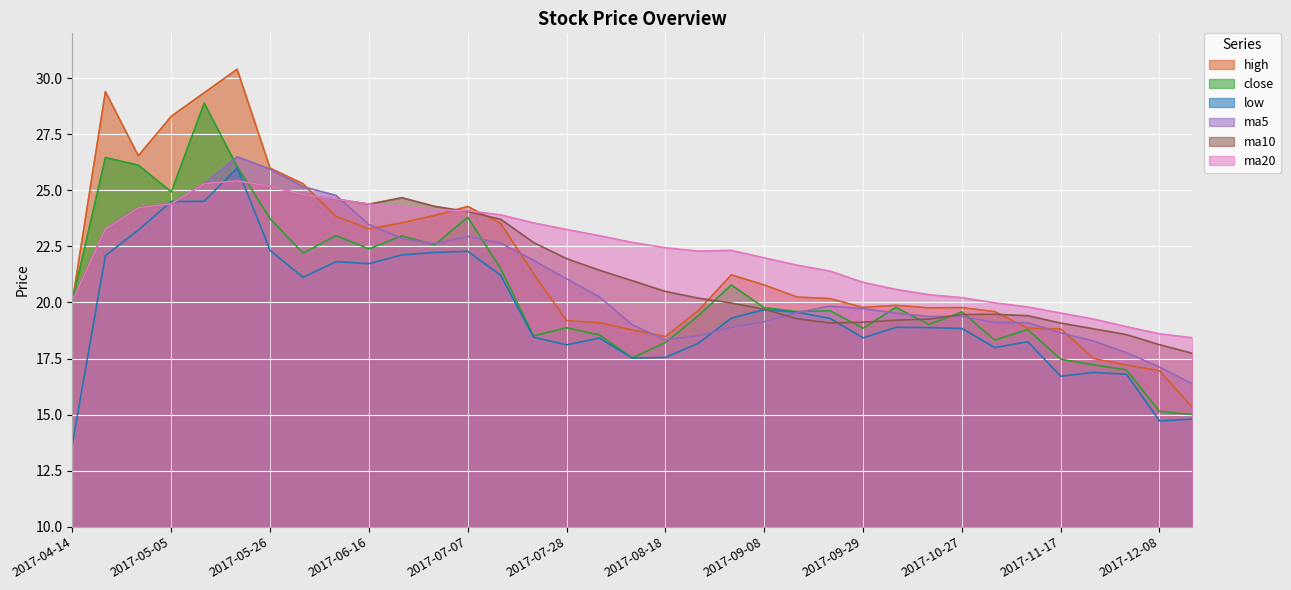

Reading left to right, what are all the values shown in this chart?

high: 2017-04-14=20.1	2017-04-21=29.4	2017-04-28=26.5	2017-05-05=28.3	2017-05-12=29.4	2017-05-19=30.4	2017-05-26=26.0	2017-06-02=25.3	2017-06-09=23.8	2017-06-16=23.3	2017-06-23=23.6	2017-06-30=23.9	2017-07-07=24.3	2017-07-14=23.5	2017-07-21=21.3	2017-07-28=19.2	2017-08-04=19.1	2017-08-11=18.8	2017-08-18=18.5	2017-08-25=19.6	2017-09-01=21.2	2017-09-08=20.8	2017-09-15=20.2	2017-09-22=20.2	2017-09-29=19.8	2017-10-13=19.9	2017-10-20=19.8	2017-10-27=19.8	2017-11-03=19.6	2017-11-10=18.9	2017-11-17=18.8	2017-11-24=17.5	2017-12-01=17.2	2017-12-08=16.9	2017-12-15=15.3
close: 2017-04-14=20.1	2017-04-21=26.5	2017-04-28=26.1	2017-05-05=24.9	2017-05-12=28.9	2017-05-19=26.1	2017-05-26=23.7	2017-06-02=22.2	2017-06-09=23.0	2017-06-16=22.4	2017-06-23=23.0	2017-06-30=22.6	2017-07-07=23.8	2017-07-14=21.5	2017-07-21=18.5	2017-07-28=18.9	2017-08-04=18.6	2017-08-11=17.5	2017-08-18=18.2	2017-08-25=19.4	2017-09-01=20.8	2017-09-08=19.8	2017-09-15=19.6	2017-09-22=19.6	2017-09-29=18.9	2017-10-13=19.8	2017-10-20=19.0	2017-10-27=19.6	2017-11-03=18.3	2017-11-10=18.8	2017-11-17=17.5	2017-11-24=17.2	2017-12-01=17.0	2017-12-08=15.1	2017-12-15=15.0
low: 2017-04-14=13.7	2017-04-21=22.1	2017-04-28=23.2	2017-05-05=24.5	2017-05-12=24.5	2017-05-19=26.0	2017-05-26=22.3	2017-06-02=21.1	2017-06-09=21.8	2017-06-16=21.7	2017-06-23=22.1	2017-06-30=22.2	2017-07-07=22.3	2017-07-14=21.2	2017-07-21=18.4	2017-07-28=18.1	2017-08-04=18.4	2017-08-11=17.5	2017-08-18=17.6	2017-08-25=18.2	2017-09-01=19.3	2017-09-08=19.7	2017-09-15=19.6	2017-09-22=19.3	2017-09-29=18.4	2017-10-13=18.9	2017-10-20=18.9	2017-10-27=18.8	2017-11-03=18.0	2017-11-10=18.2	2017-11-17=16.7	2017-11-24=16.9	2017-12-01=16.8	2017-12-08=14.7	2017-12-15=14.8
ma5: 2017-04-14=20.1	2017-04-21=23.3	2017-04-28=24.2	2017-05-05=24.4	2017-05-12=25.3	2017-05-19=26.5	2017-05-26=25.9	2017-06-02=25.2	2017-06-09=24.8	2017-06-16=23.5	2017-06-23=22.9	2017-06-30=22.6	2017-07-07=22.9	2017-07-14=22.6	2017-07-21=21.9	2017-07-28=21.1	2017-08-04=20.2	2017-08-11=19.0	2017-08-18=18.3	2017-08-25=18.5	2017-09-01=18.9	2017-09-08=19.1	2017-09-15=19.6	2017-09-22=19.8	2017-09-29=19.7	2017-10-13=19.5	2017-10-20=19.4	2017-10-27=19.4	2017-11-03=19.1	2017-11-10=19.1	2017-11-17=18.6	2017-11-24=18.3	2017-12-01=17.8	2017-12-08=17.1	2017-12-15=16.4
ma10: 2017-04-14=20.1	2017-04-21=23.3	2017-04-28=24.2	2017-05-05=24.4	2017-05-12=25.3	2017-05-19=25.4	2017-05-26=25.2	2017-06-02=24.8	2017-06-09=24.6	2017-06-16=24.4	2017-06-23=24.7	2017-06-30=24.3	2017-07-07=24.1	2017-07-14=23.7	2017-07-21=22.7	2017-07-28=22.0	2017-08-04=21.4	2017-08-11=21.0	2017-08-18=20.5	2017-08-25=20.2	2017-09-01=20.0	2017-09-08=19.7	2017-09-15=19.3	2017-09-22=19.1	2017-09-29=19.1	2017-10-13=19.2	2017-10-20=19.3	2017-10-27=19.5	2017-11-03=19.5	2017-11-10=19.4	2017-11-17=19.1	2017-11-24=18.8	2017-12-01=18.6	2017-12-08=18.1	2017-12-15=17.7
ma20: 2017-04-14=20.1	2017-04-21=23.3	2017-04-28=24.2	2017-05-05=24.4	2017-05-12=25.3	2017-05-19=25.4	2017-05-26=25.2	2017-06-02=24.8	2017-06-09=24.6	2017-06-16=24.4	2017-06-23=24.3	2017-06-30=24.1	2017-07-07=24.1	2017-07-14=23.9	2017-07-21=23.5	2017-07-28=23.3	2017-08-04=23.0	2017-08-11=22.7	2017-08-18=22.4	2017-08-25=22.3	2017-09-01=22.3	2017-09-08=22.0	2017-09-15=21.7	2017-09-22=21.4	2017-09-29=20.9	2017-10-13=20.6	2017-10-20=20.3	2017-10-27=20.2	2017-11-03=20.0	2017-11-10=19.8	2017-11-17=19.5	2017-11-24=19.3	2017-12-01=18.9	2017-12-08=18.6	2017-12-15=18.4